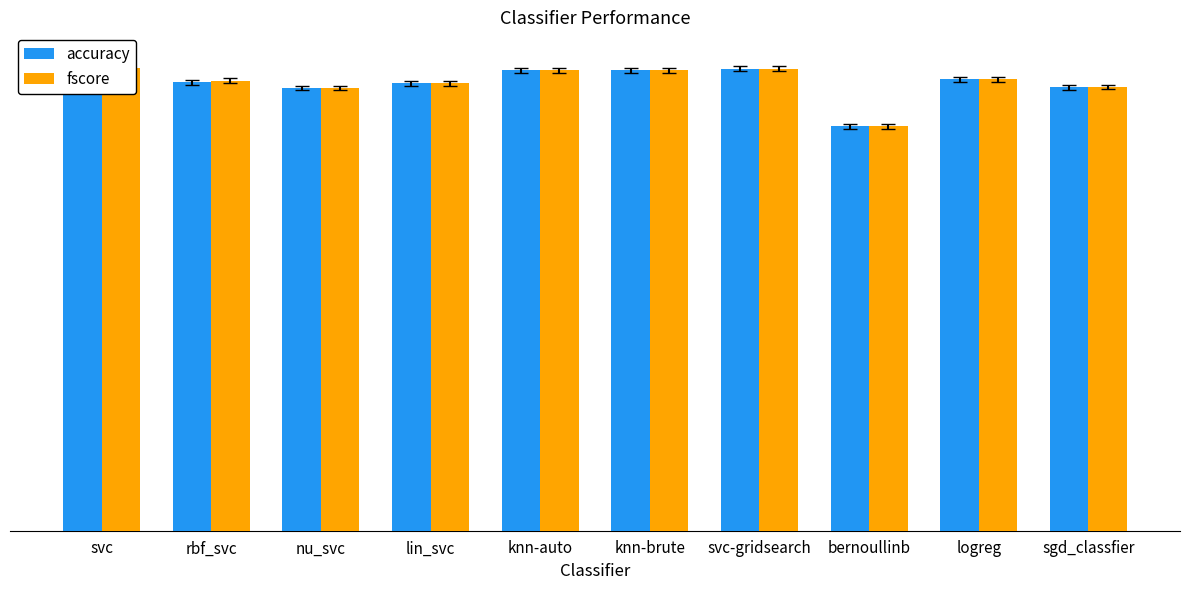

What are all the series names shown in the legend?

accuracy, fscore